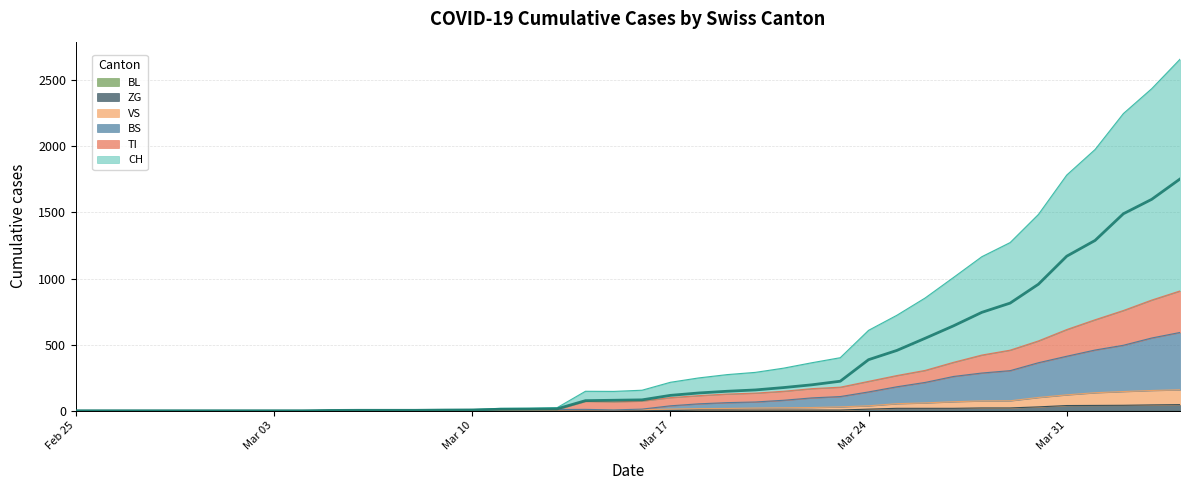

What is the average value of the ZG series?

9